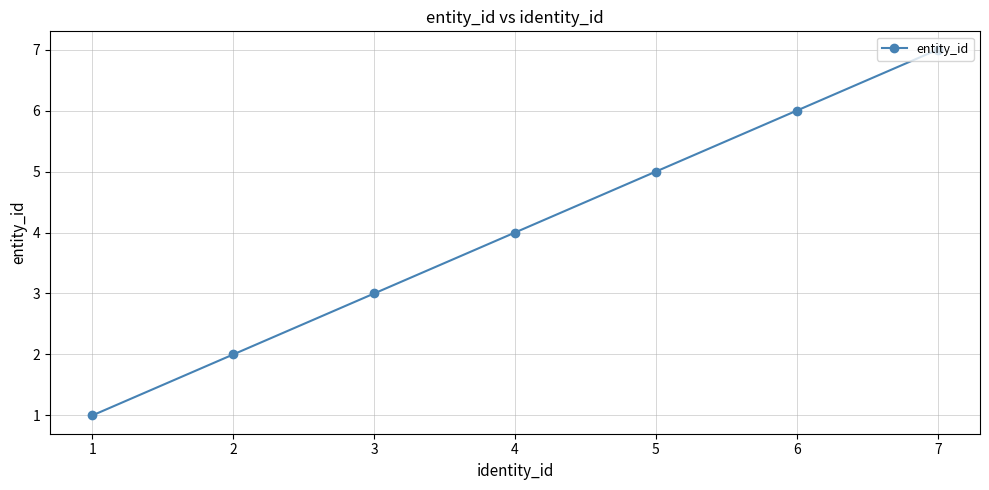

Which category has the highest value across all series?

7